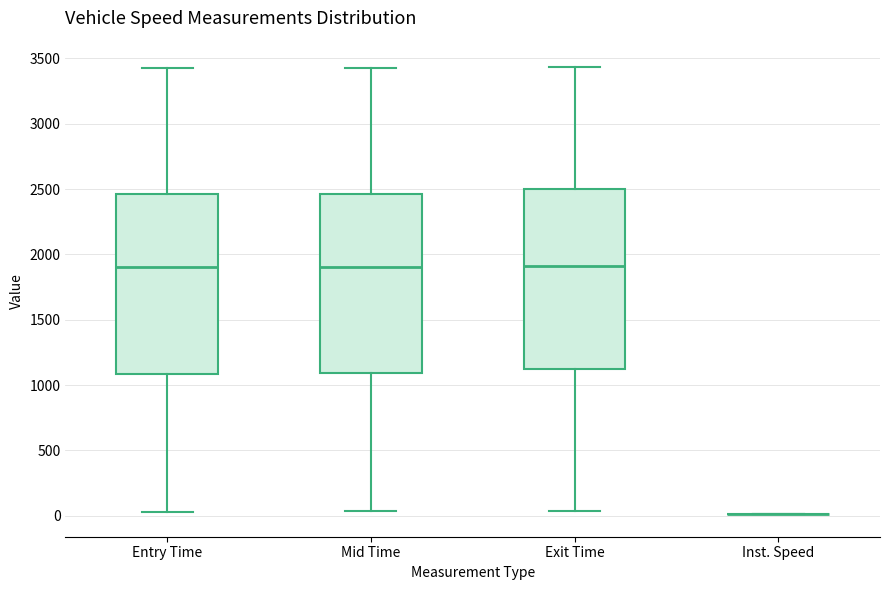

Reading left to right, transcribe this box plot: for each box, give where its median line is, the range the box spans, and where its two whiskers end, as read against the y-axis. The values are not printed on the chart, so give them approximately, as read against the axis.

Entry Time: median 1900, box 1100 to 2450, whiskers 50 to 3400
Mid Time: median 1900, box 1100 to 2450, whiskers 50 to 3450
Exit Time: median 1900, box 1100 to 2500, whiskers 50 to 3450
Inst. Speed: box collapsed to a line at 0, whiskers 0 to 0